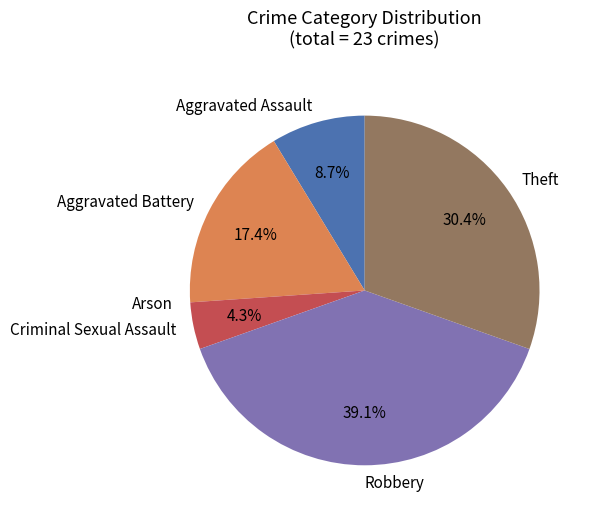

Is it true that Aggravated Battery is 30% of the pie?

False